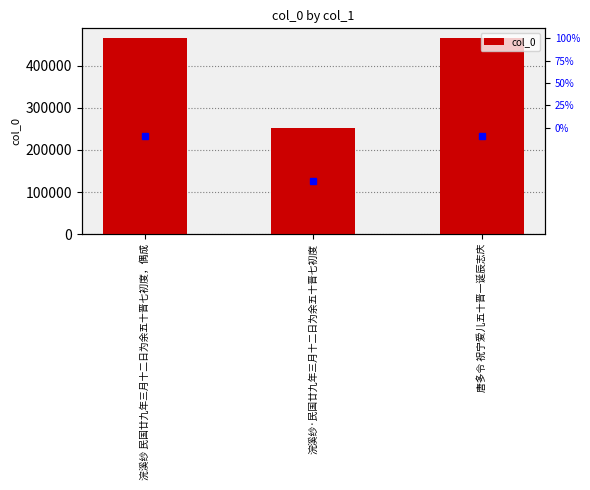

What is the ratio of the value at 唐多令 祝宁爱儿五十晋一诞辰志庆 to the value at 浣溪纱 民国廿九年三月十二日为余五十晋七初度，偶成?

1.0